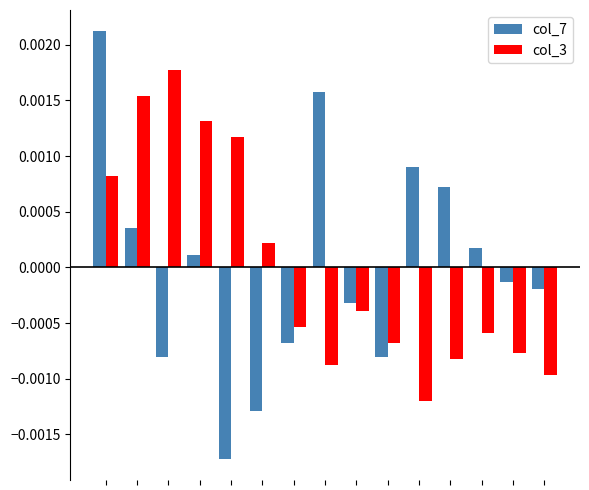

Rank the series by their maximum value, from highest to lowest.

col_7, col_3